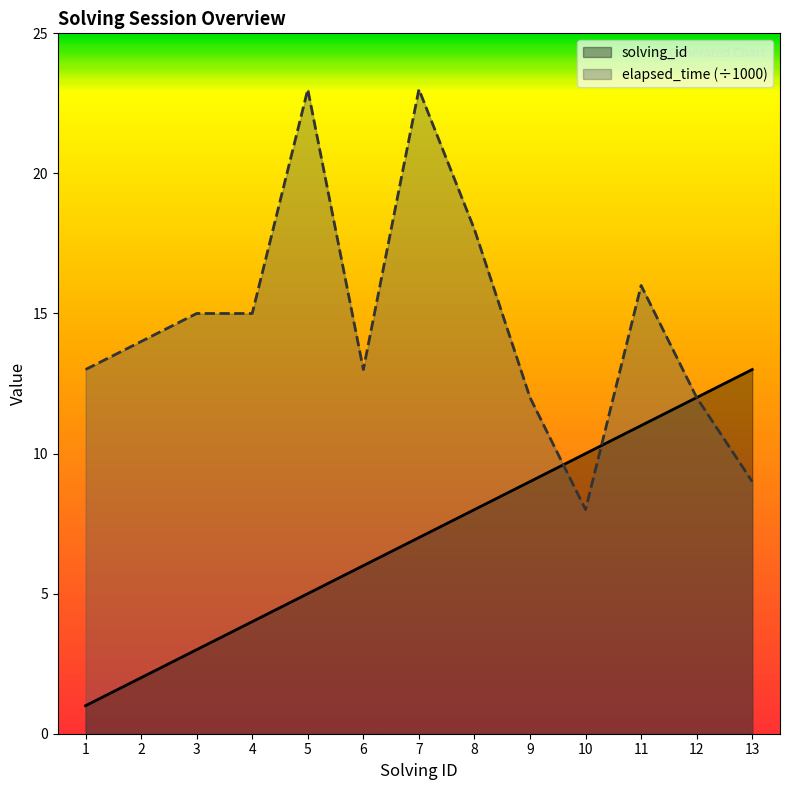

Which series has the largest total across all categories?

elapsed_time (÷1000)